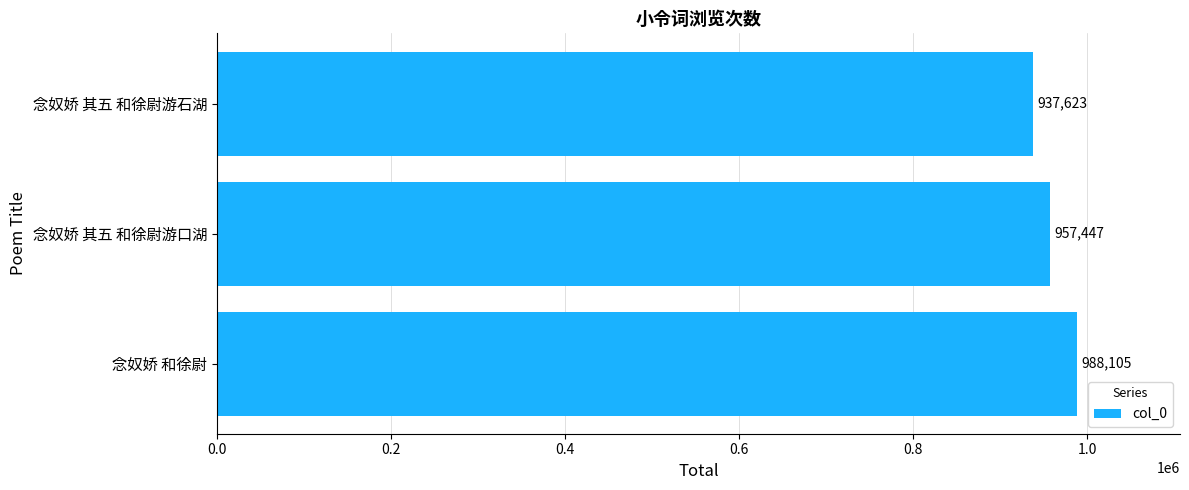

Approximately how many times larger is the value at 念奴娇 和徐尉 compared to 念奴娇 其五 和徐尉游石湖?

1.1